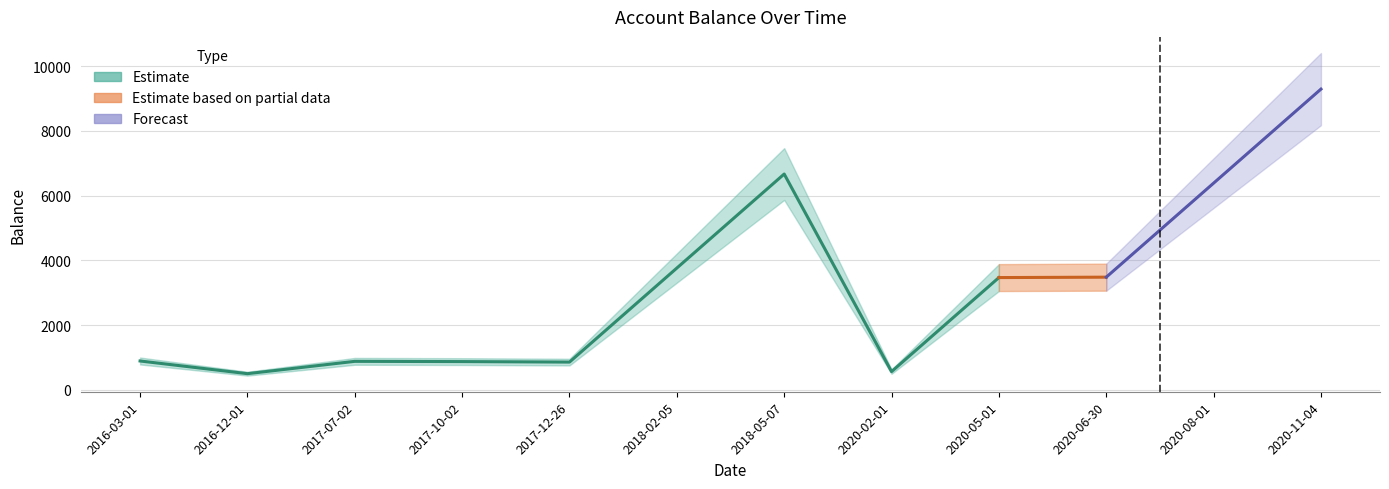

Is it true that the value at 2018-02-05 is 3762.9?

True